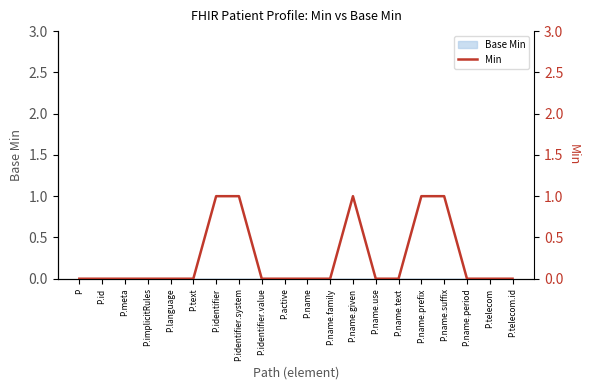

What is the sum of all values?

5